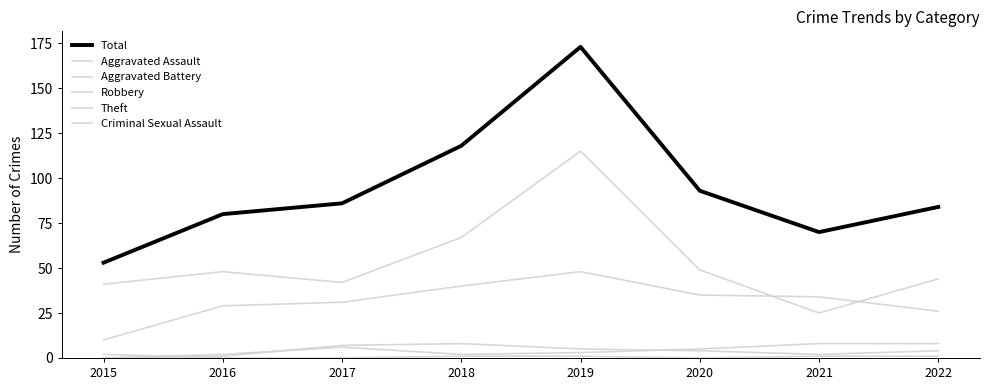

At which category does Aggravated Battery reach its first local valley?

2018